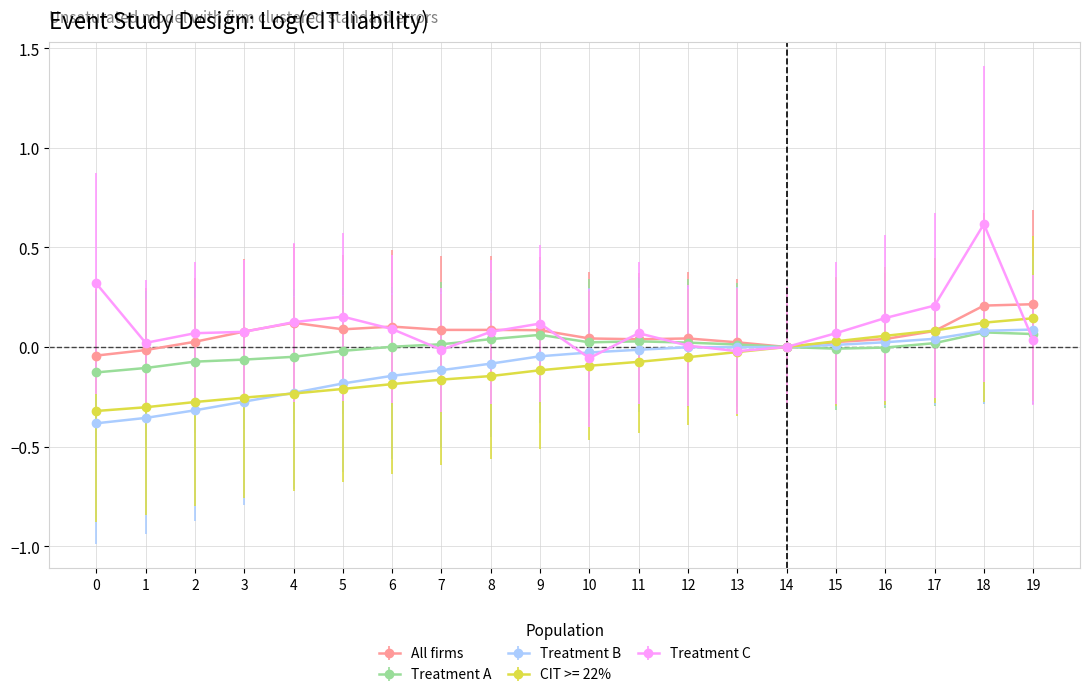

True or false: Treatment C has more than 0 interior local peaks.

True